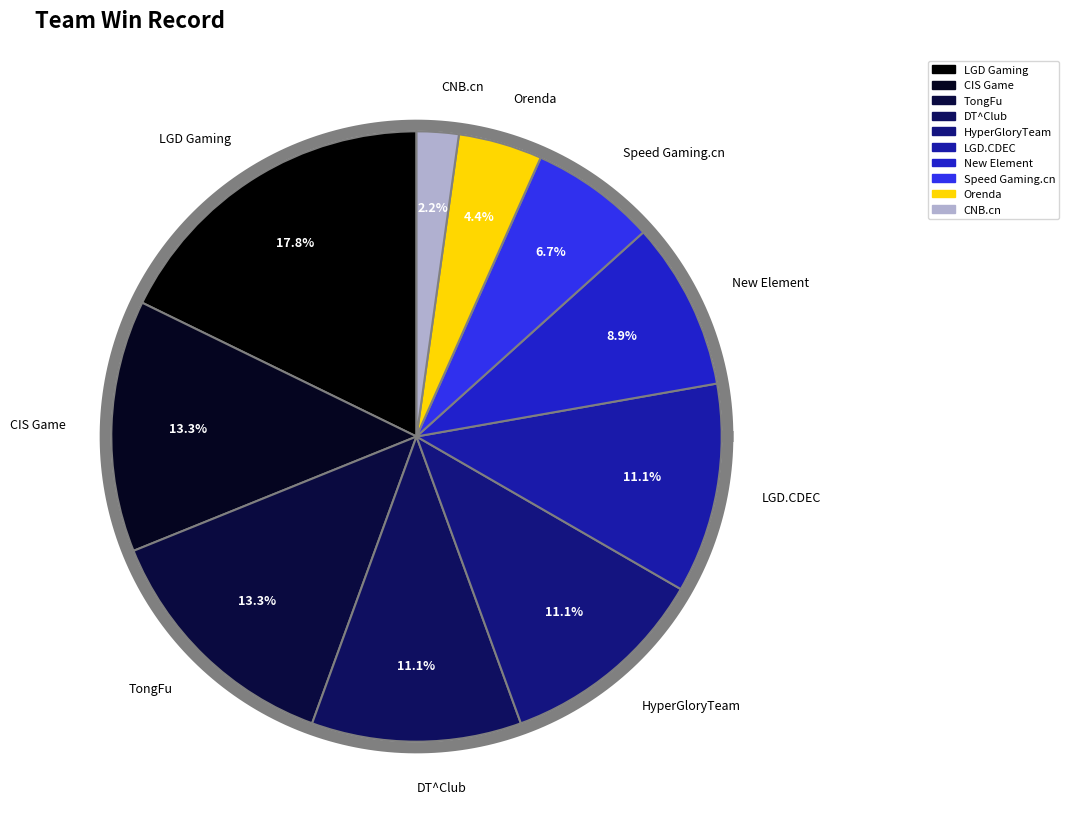

To the nearest percent, what portion does Orenda represent?

4%